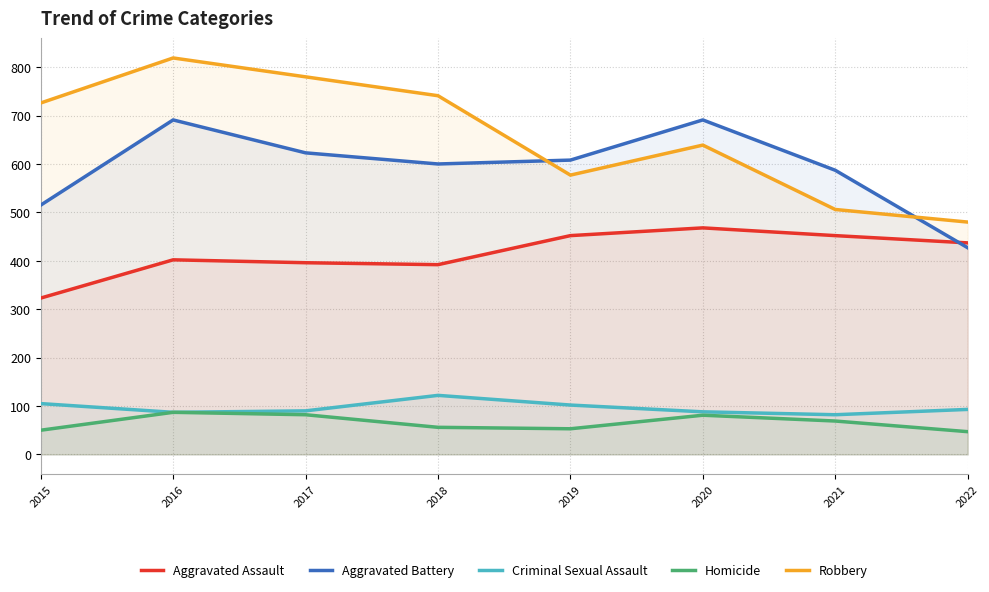

The value of Robbery at 2020 is 639. True or false?

True